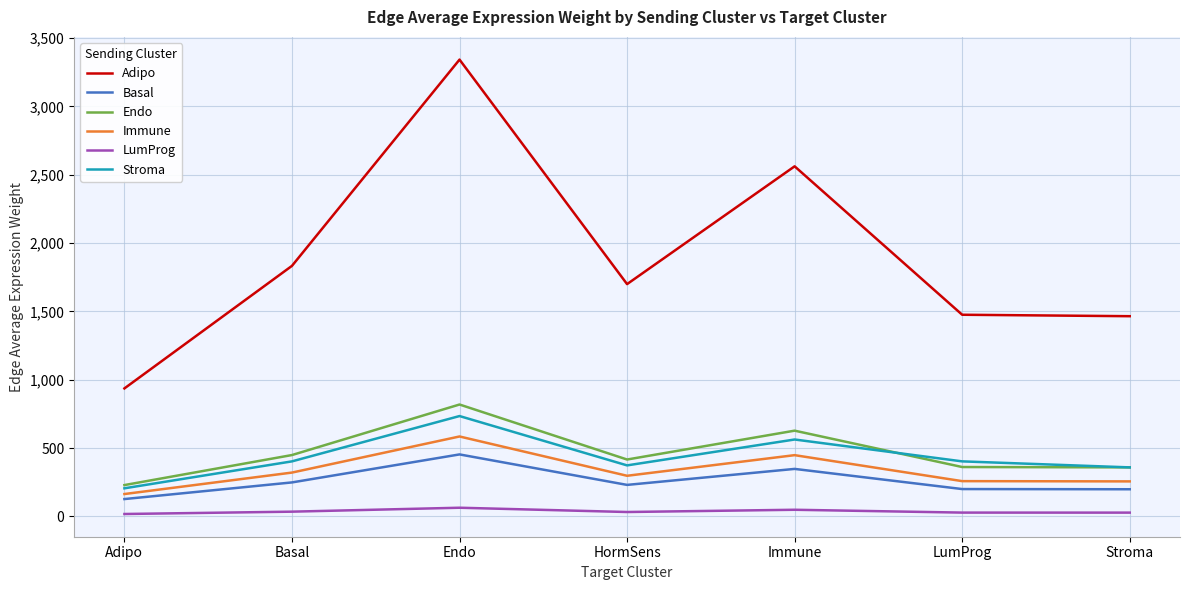

The value of Immune at Stroma is 397.6. True or false?

False